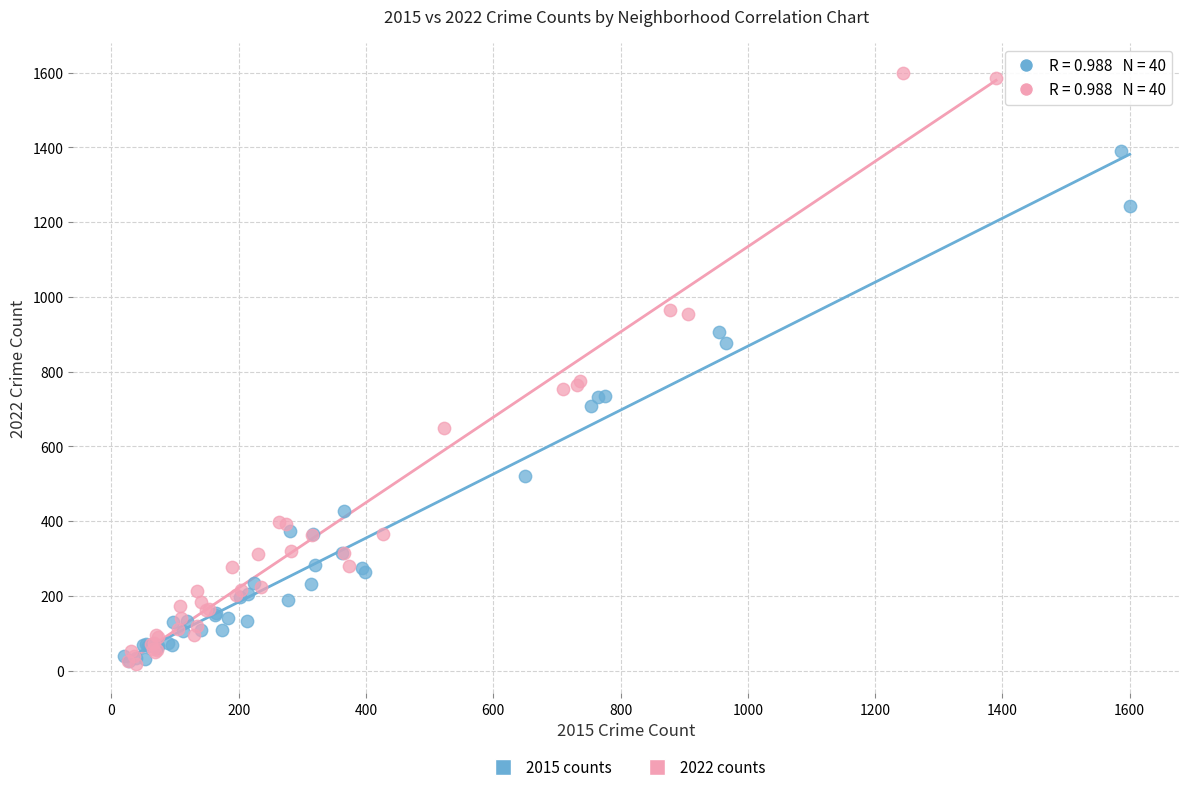

What are all the series names shown in the legend?

2015 counts, 2022 counts